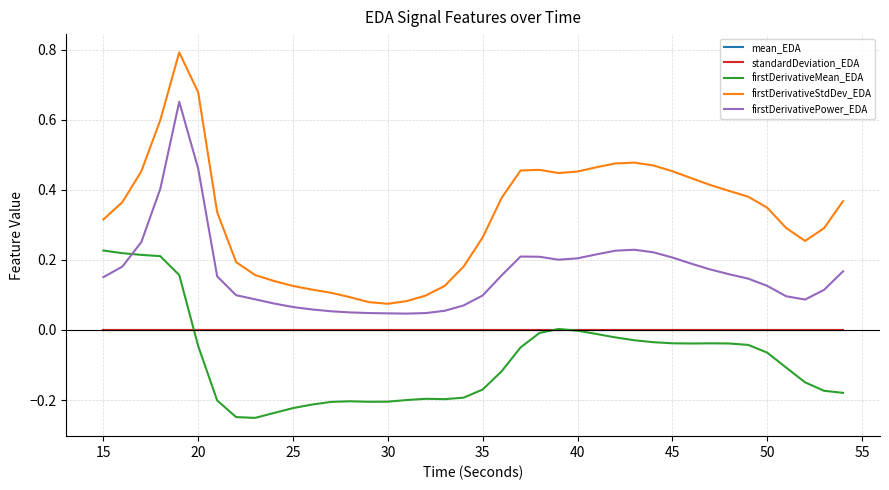

Which series has the widest spread of values?

firstDerivativeStdDev_EDA